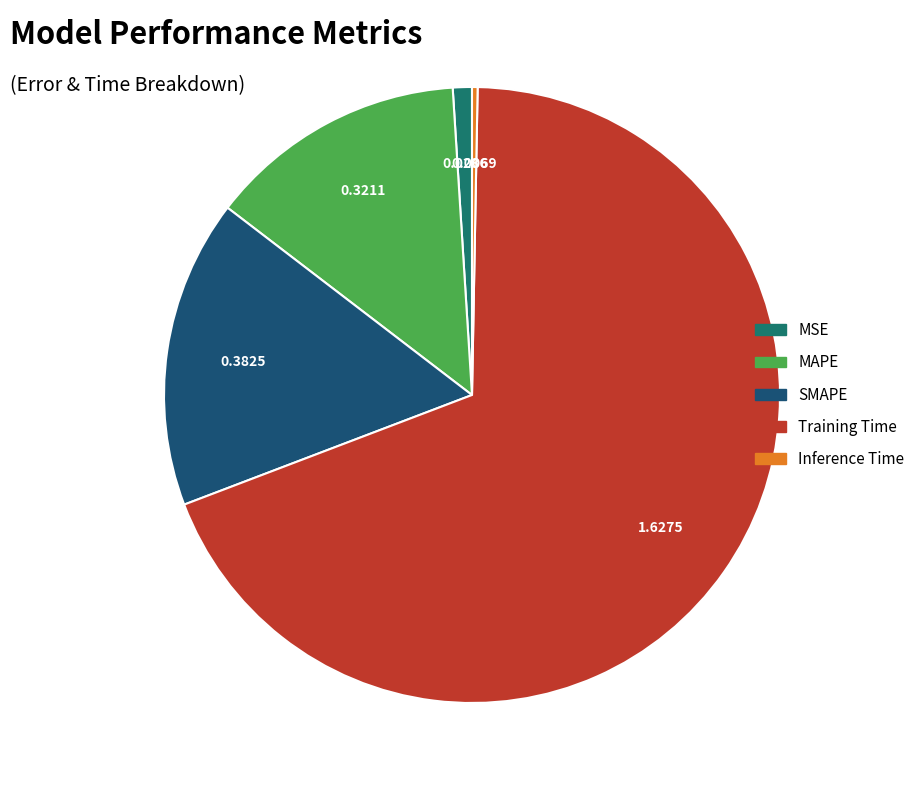

True or false: SMAPE accounts for 16% of the total.

True